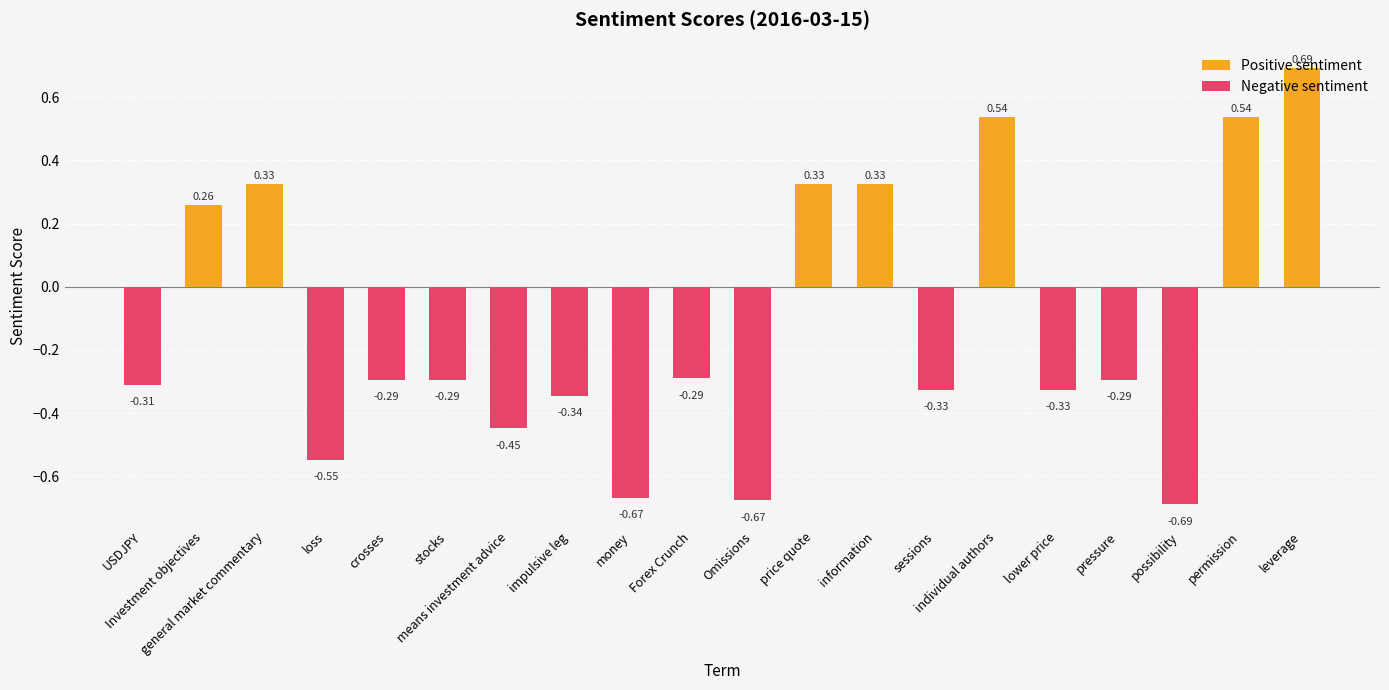

What is the sum of the values at lower price and means investment advice?

-0.8